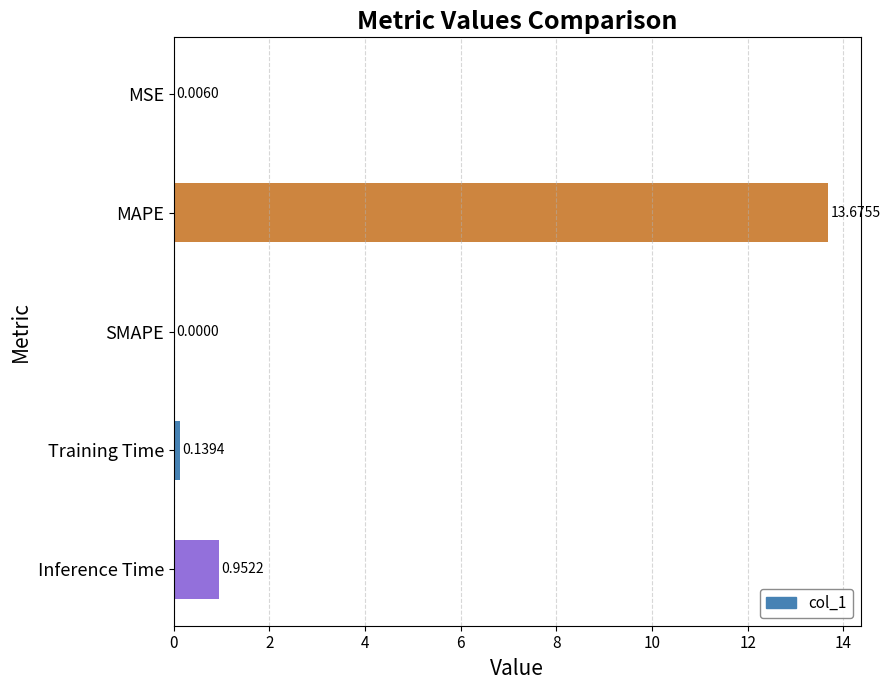

How many distinct data groups are displayed?

1